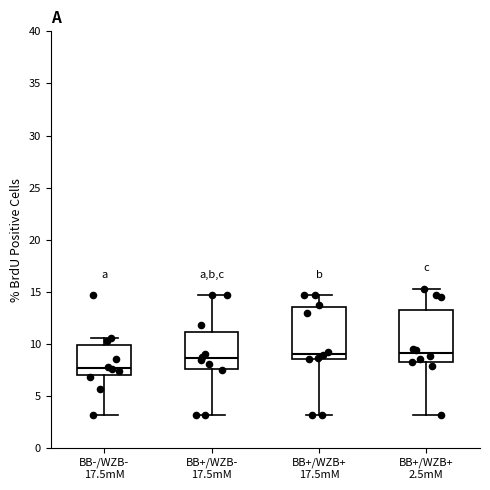

Reading left to right, transcribe this box plot: for each box, give where its median line is, the range the box spans, and where its two whiskers end, as read against the y-axis. The values are not printed on the chart, so give them approximately, as read against the axis.

BB-/WZB- 17.5mM: median 7.5, box 7.0 to 10.0, whiskers 3.0 to 10.5
BB+/WZB- 17.5mM: median 8.5, box 7.5 to 11.0, whiskers 3.0 to 14.5
BB+/WZB+ 17.5mM: median 9.0, box 8.5 to 13.5, whiskers 3.0 to 14.5
BB+/WZB+ 2.5mM: median 9.0, box 8.5 to 13.5, whiskers 3.0 to 15.5